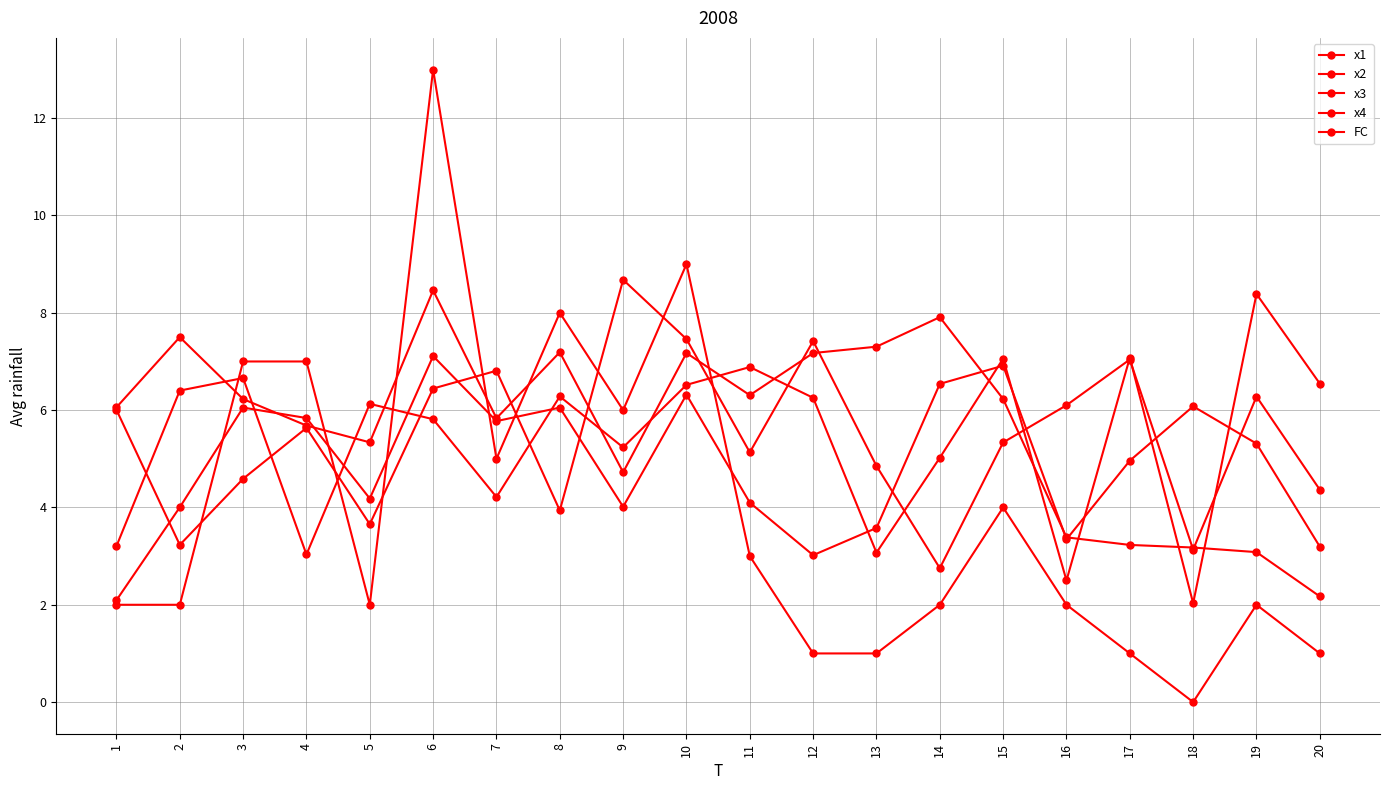

What is the sum of the x3 values at 17 and 6?

12.1